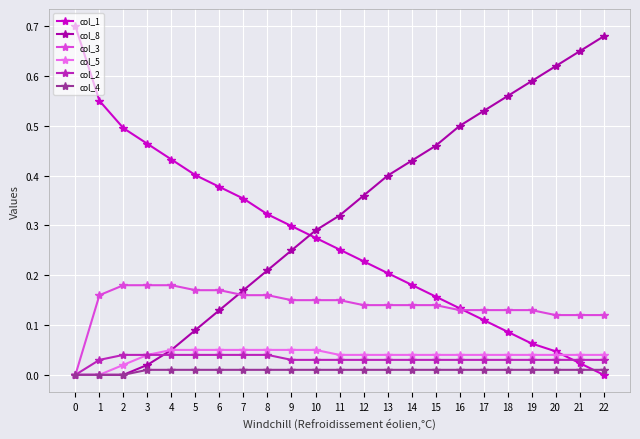

Which series ends up on top after the final intersection of col_1 and col_2?

col_2